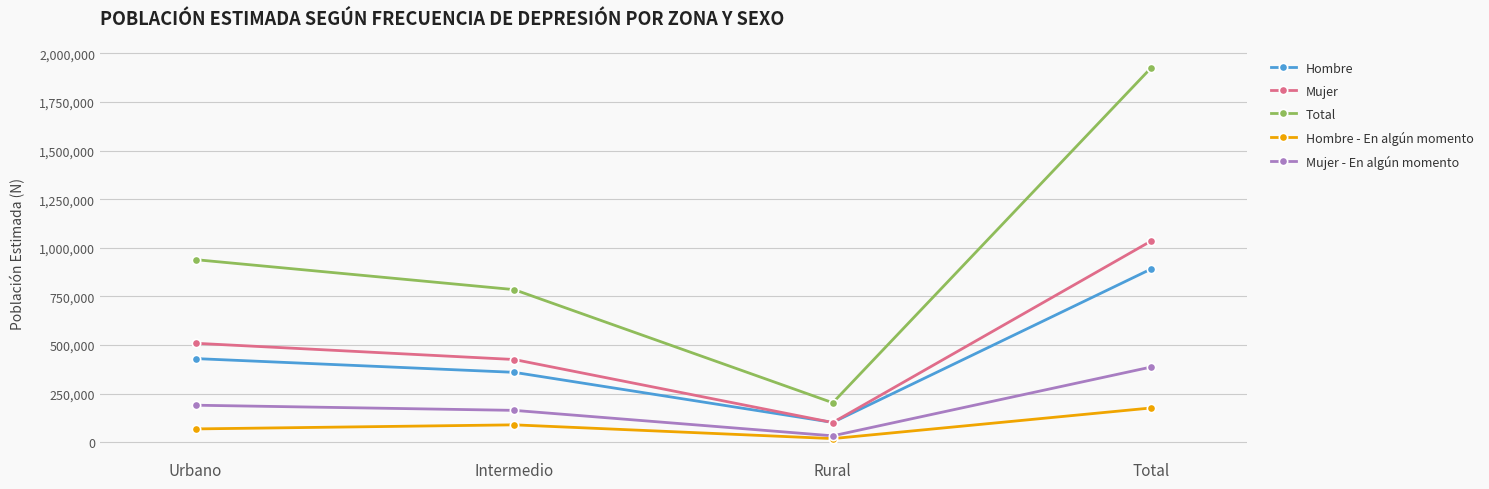

Rank the series by their maximum value, from lowest to highest.

Hombre - En algún momento, Mujer - En algún momento, Hombre, Mujer, Total